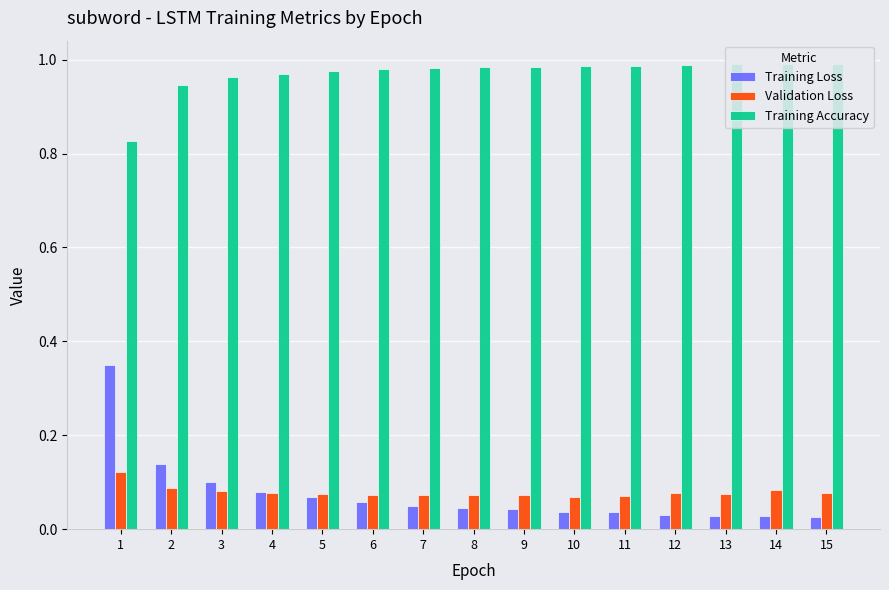

List the series in order of their peak value, lowest first.

Validation Loss, Training Loss, Training Accuracy